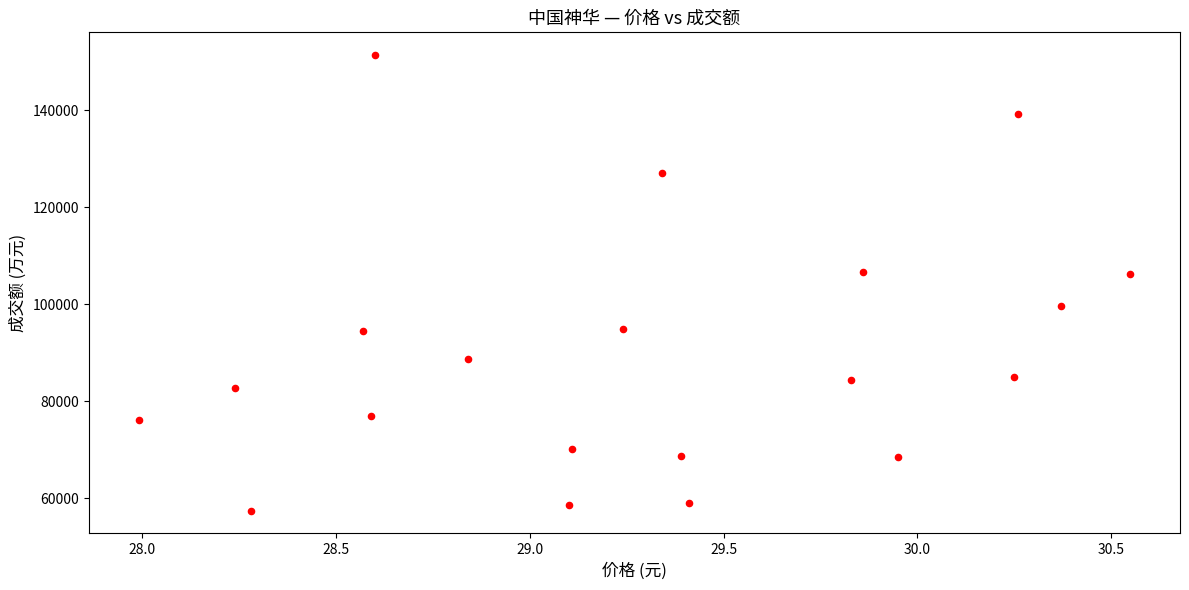

What is the range of Y values (max minus min)?

93823